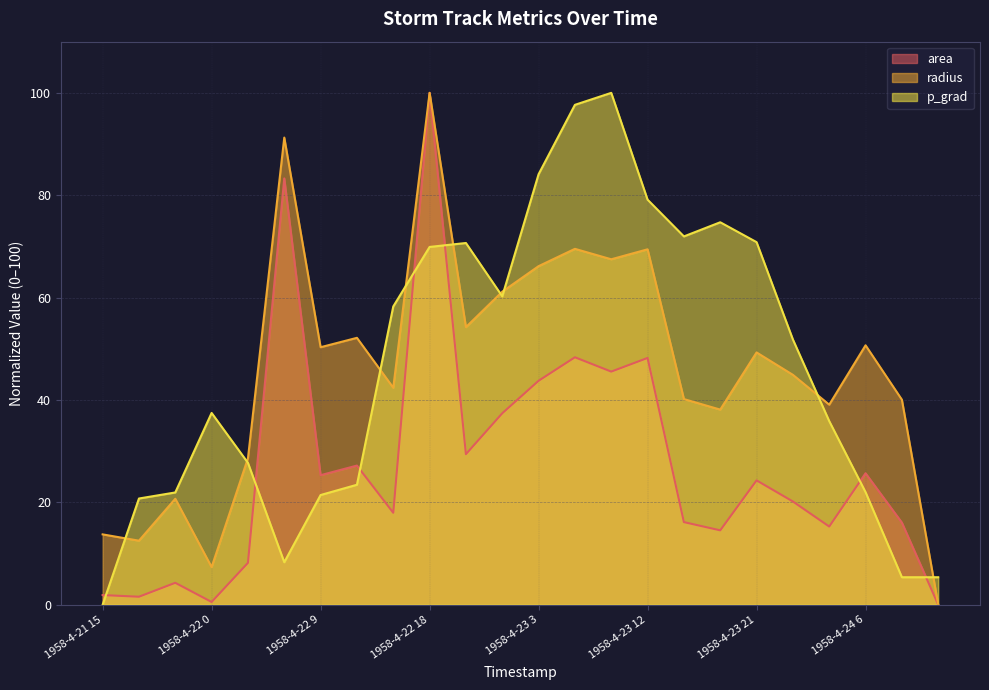

At which category is the sum across all series the highest?

1958-4-22 18